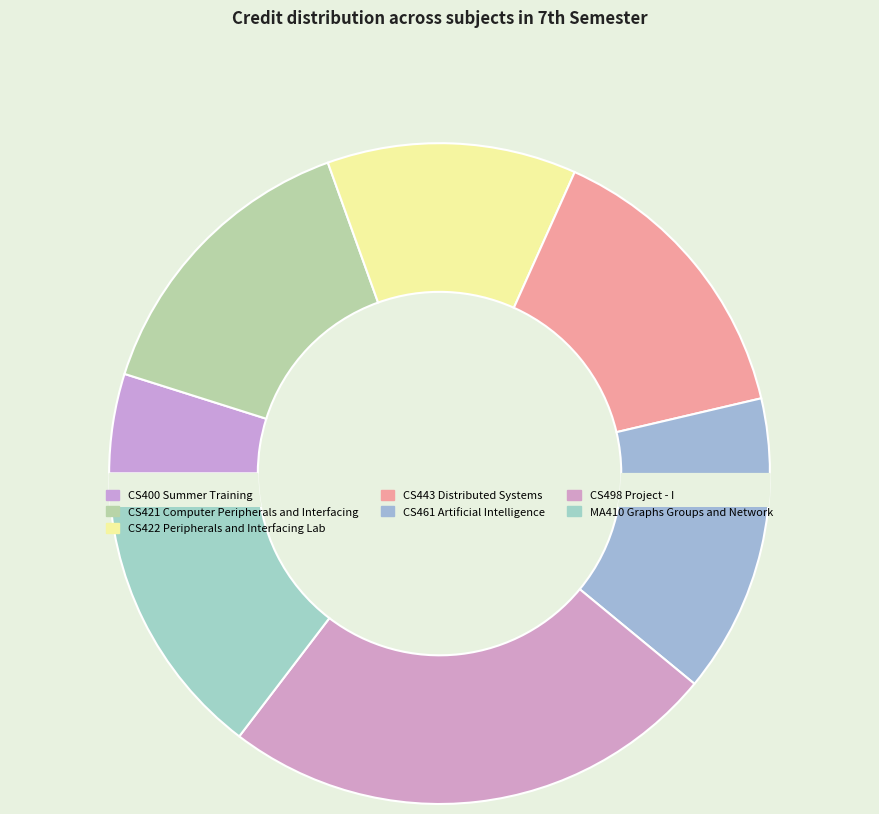

Does CS400 Summer Training represent more than half of the total?

No